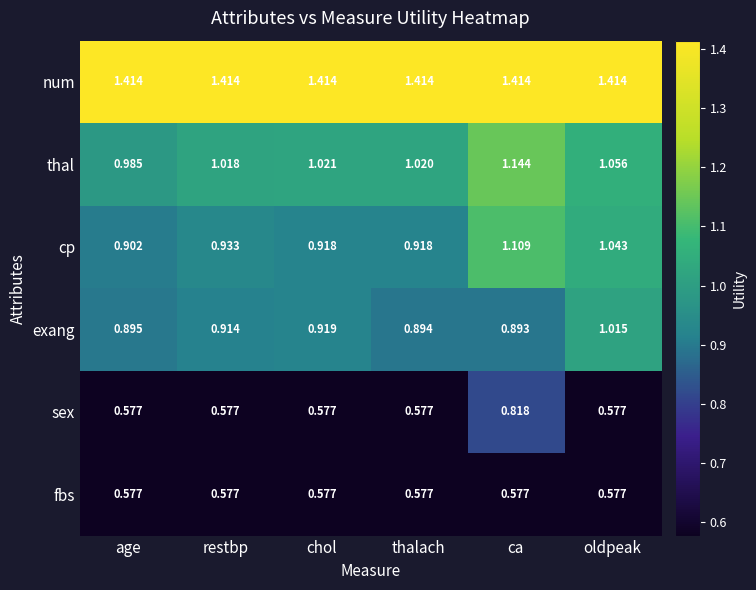

Is the value of sex at age greater than the value of exang at ca?

No